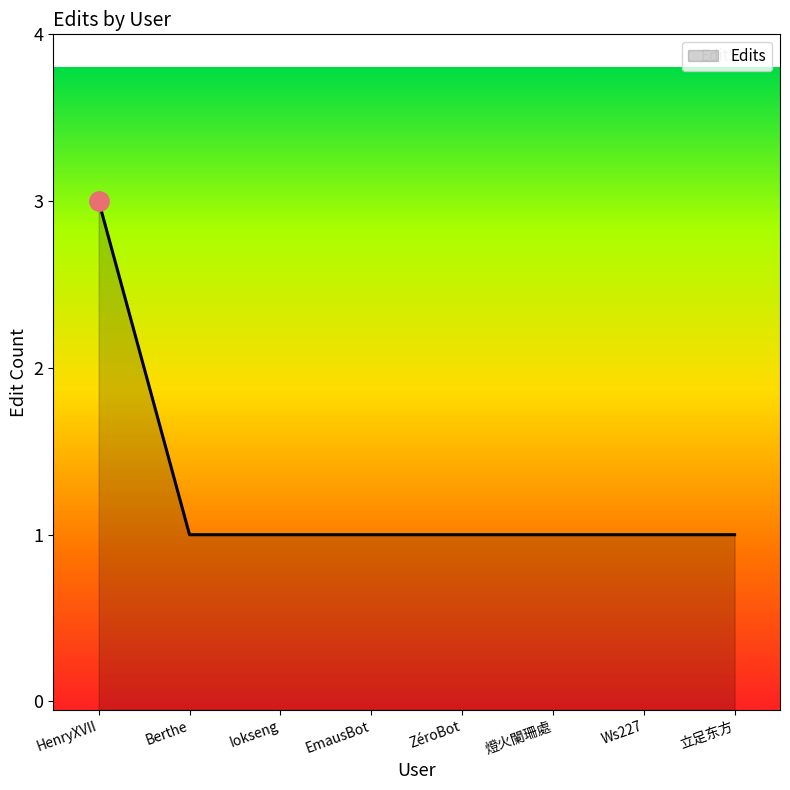

What is the sum of all values?

10